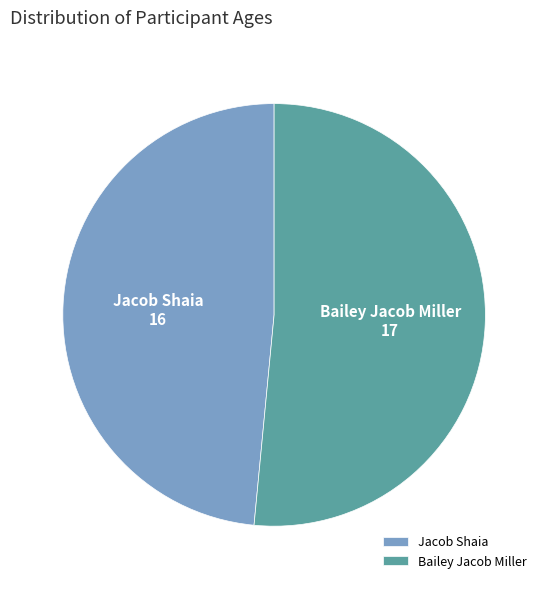

Do Jacob Shaia and Bailey Jacob Miller together represent more than half of the pie?

Yes